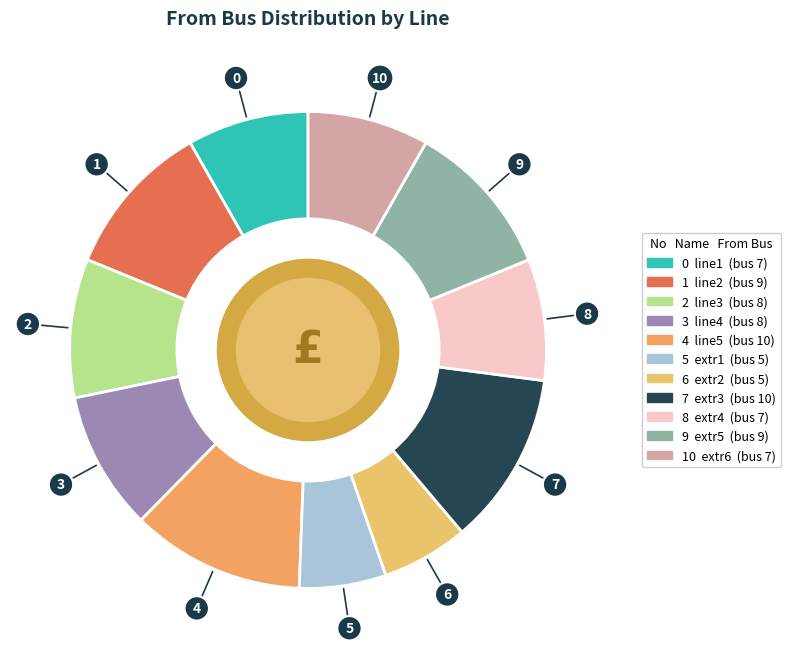

How many slices are in this pie chart?

11